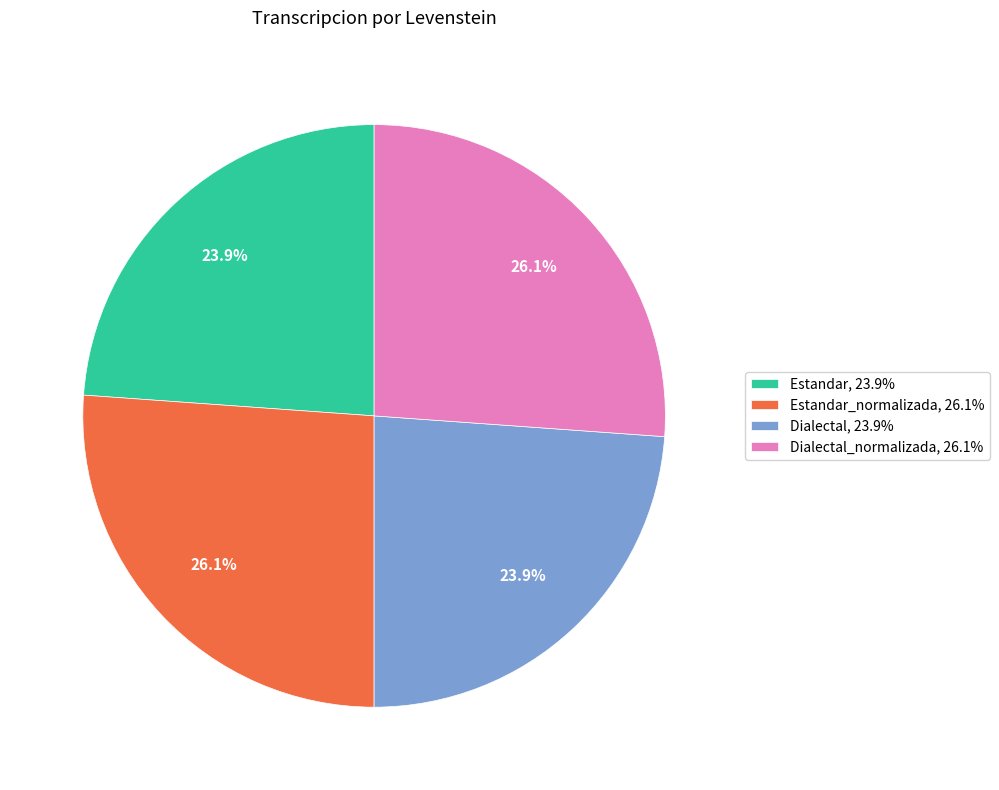

Is there any slice that represents more than half of the pie?

No